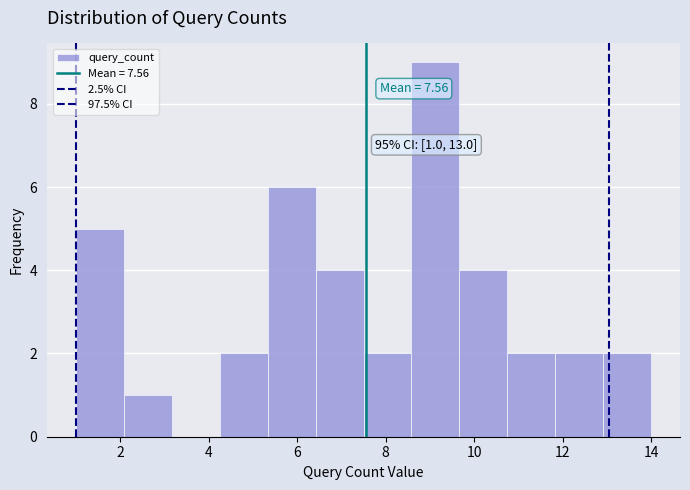

Which range on the x-axis has the tallest bar?

8.6 to 9.6